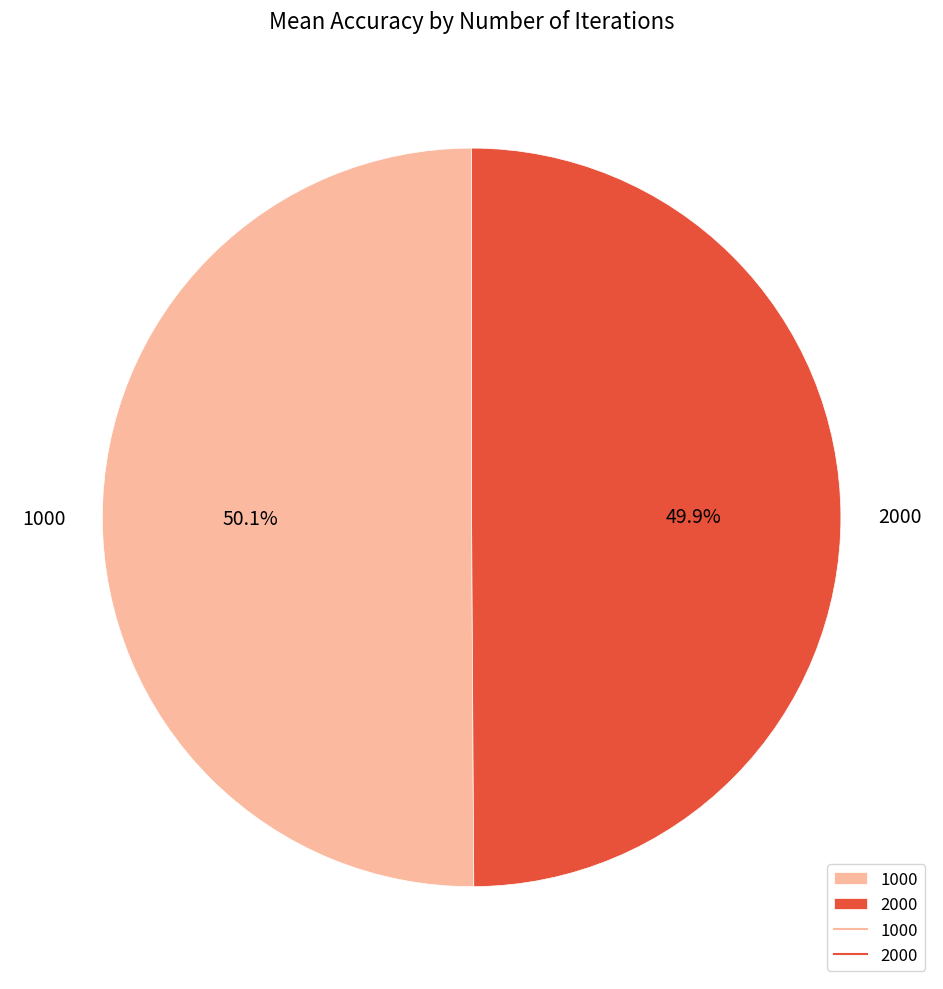

Does any single category account for the majority?

Yes